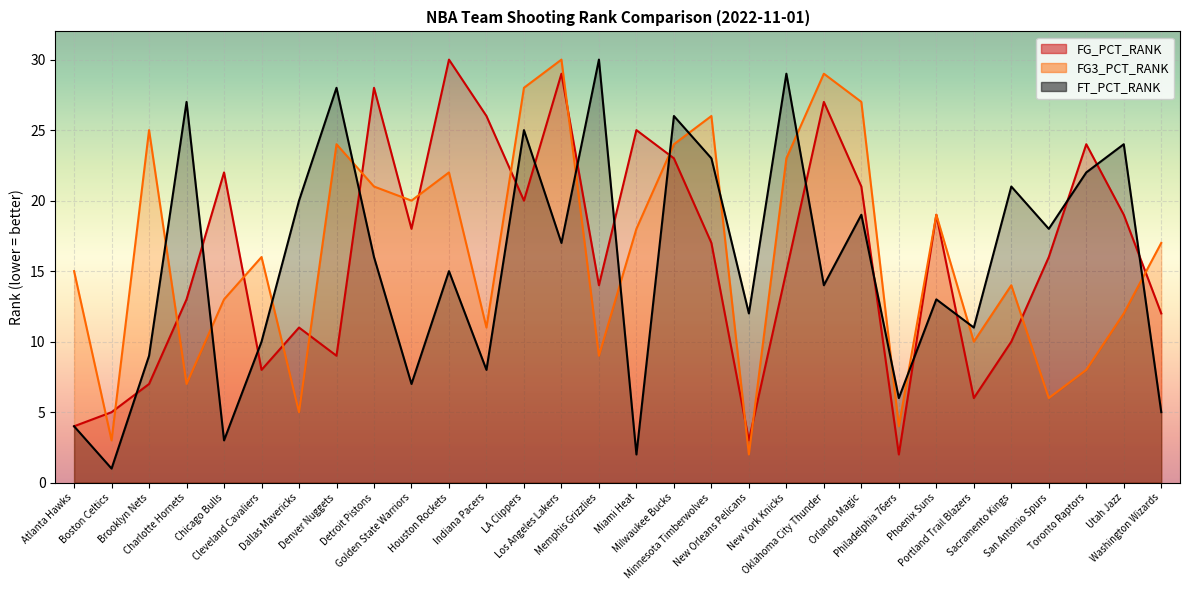

Is it true that FG_PCT_RANK equals 40 at Indiana Pacers?

False